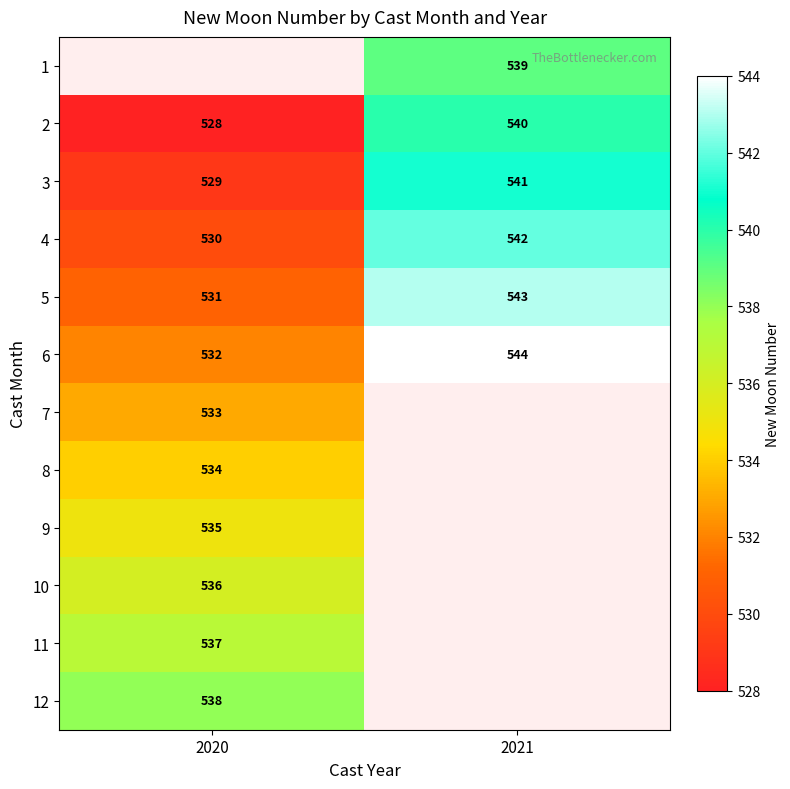

What is the highest value of the 5 series?

543